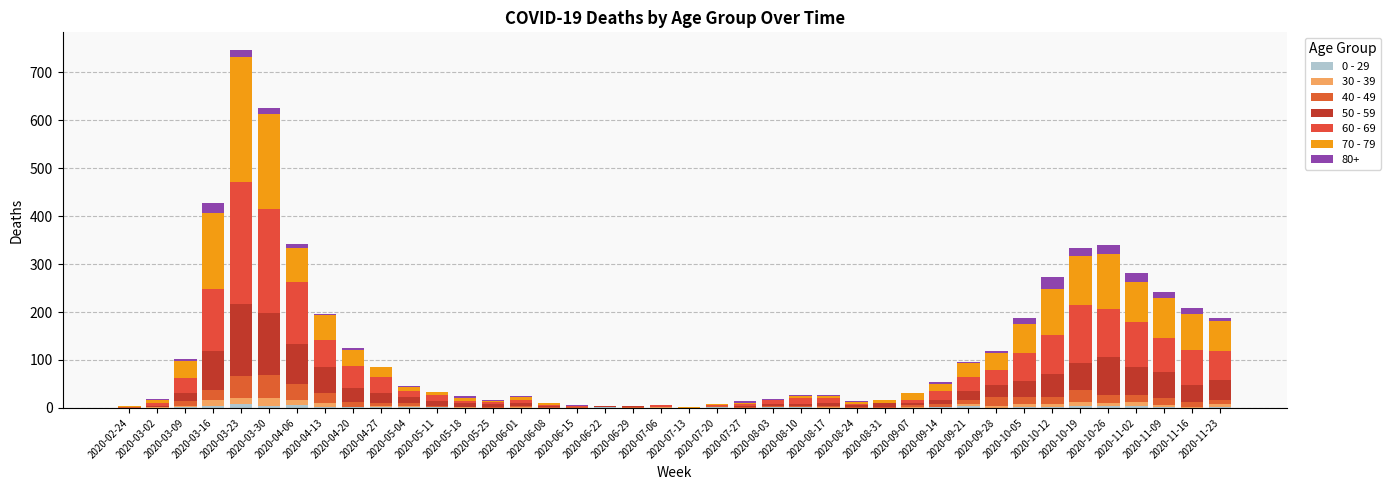

At how many categories does at least one series exceed 34?

16